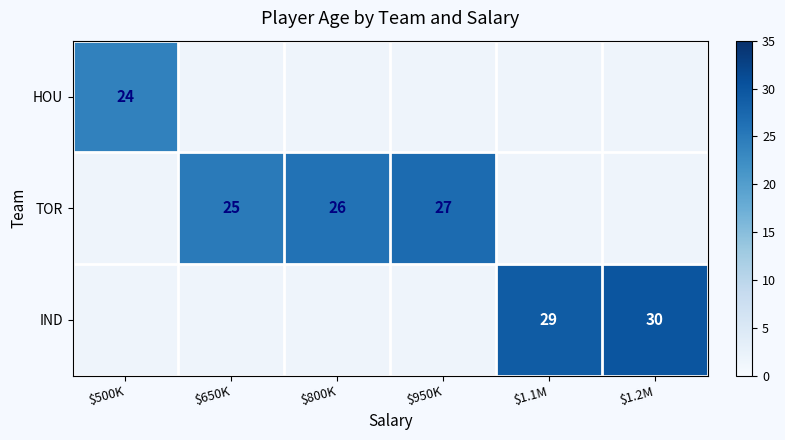

The value of TOR at $800K is 26. True or false?

True